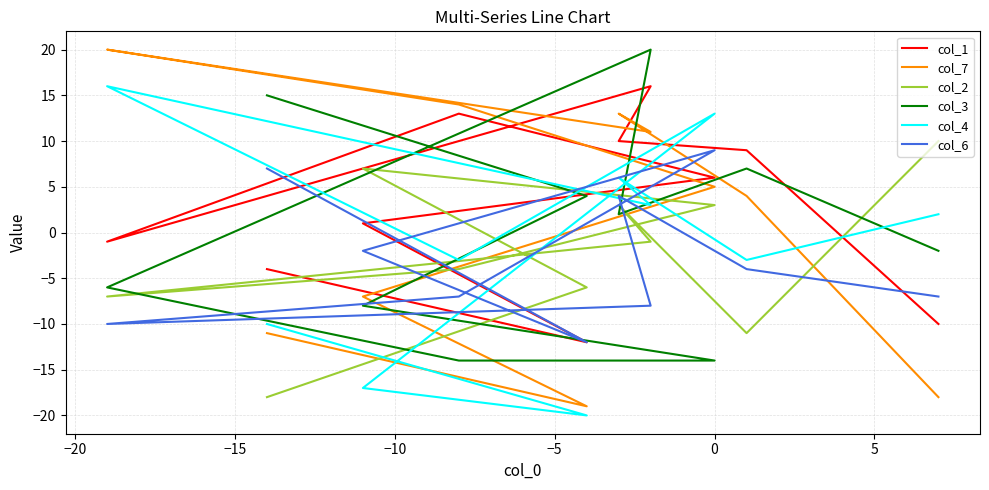

Is it true that col_2 equals -19 at 8?

False